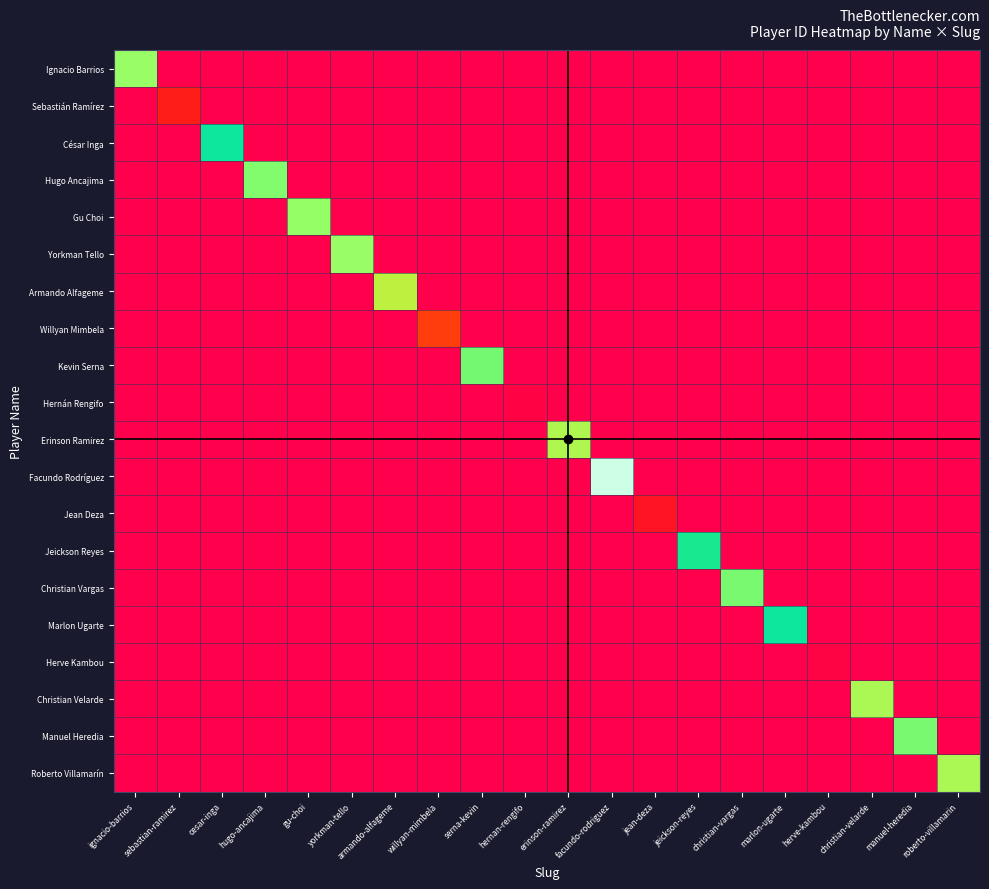

Between armando-alfageme and serna-kevin, which is larger?

armando-alfageme